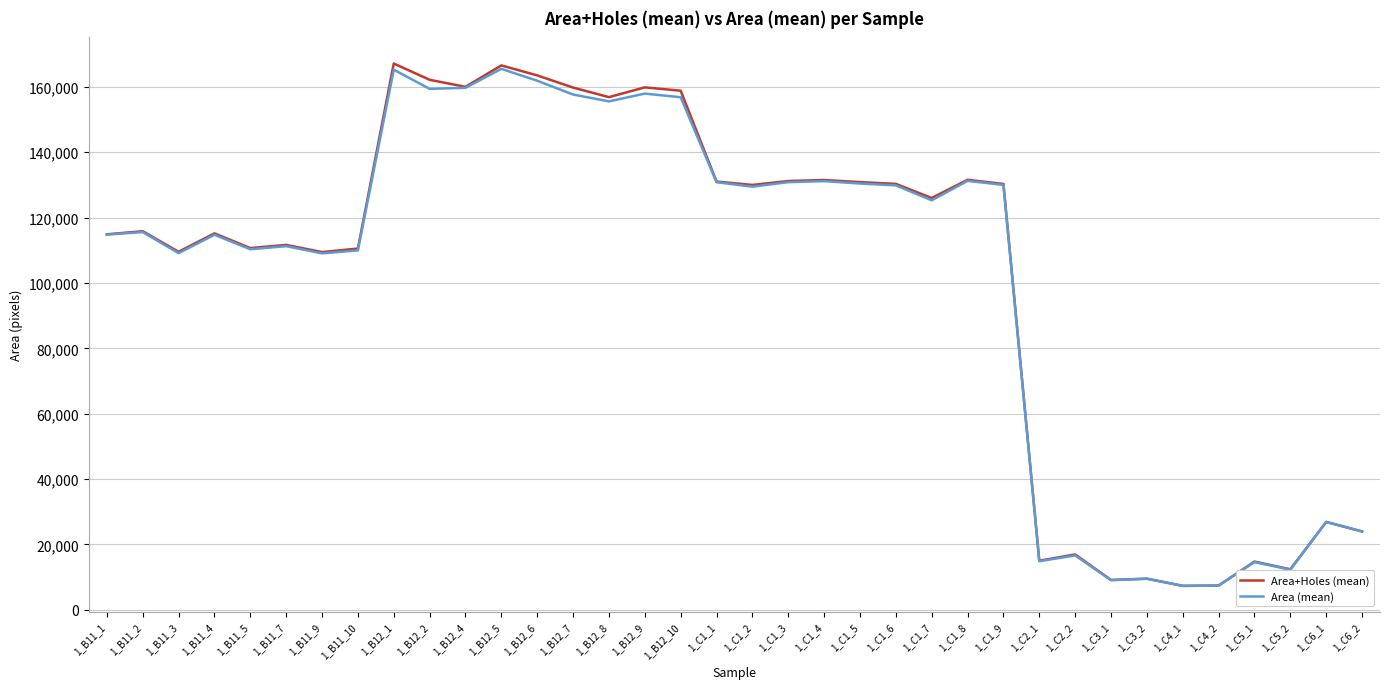

The value of Area+Holes (mean) at 1_C1_5 is 130837. True or false?

True